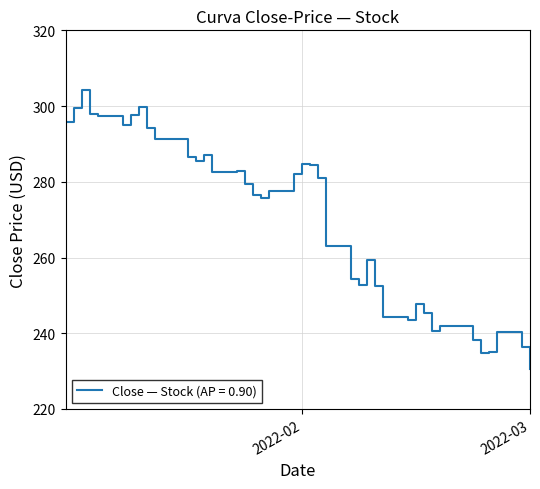

What is the smallest value displayed?

230.5